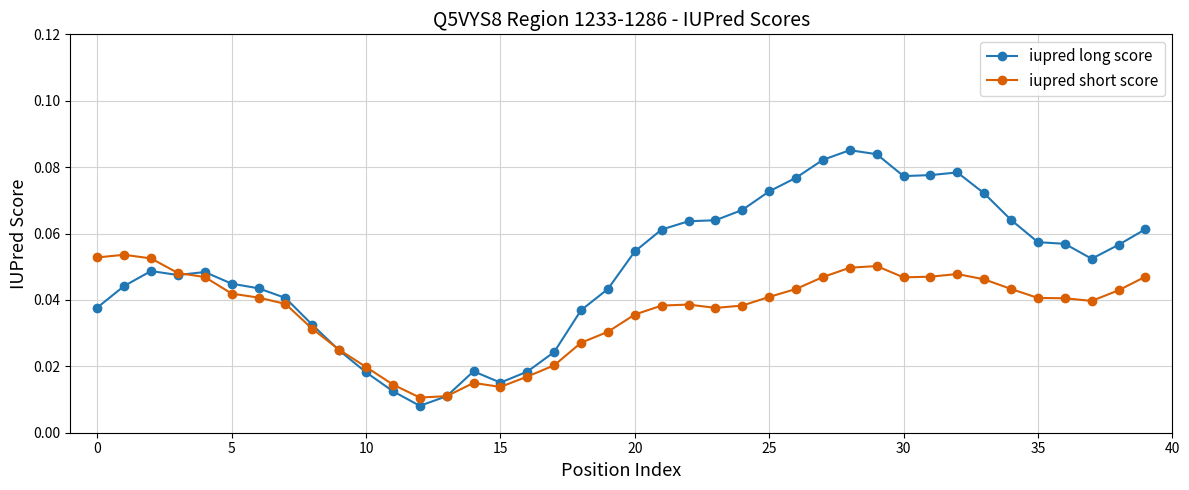

Which series has the largest total across all categories?

iupred long score